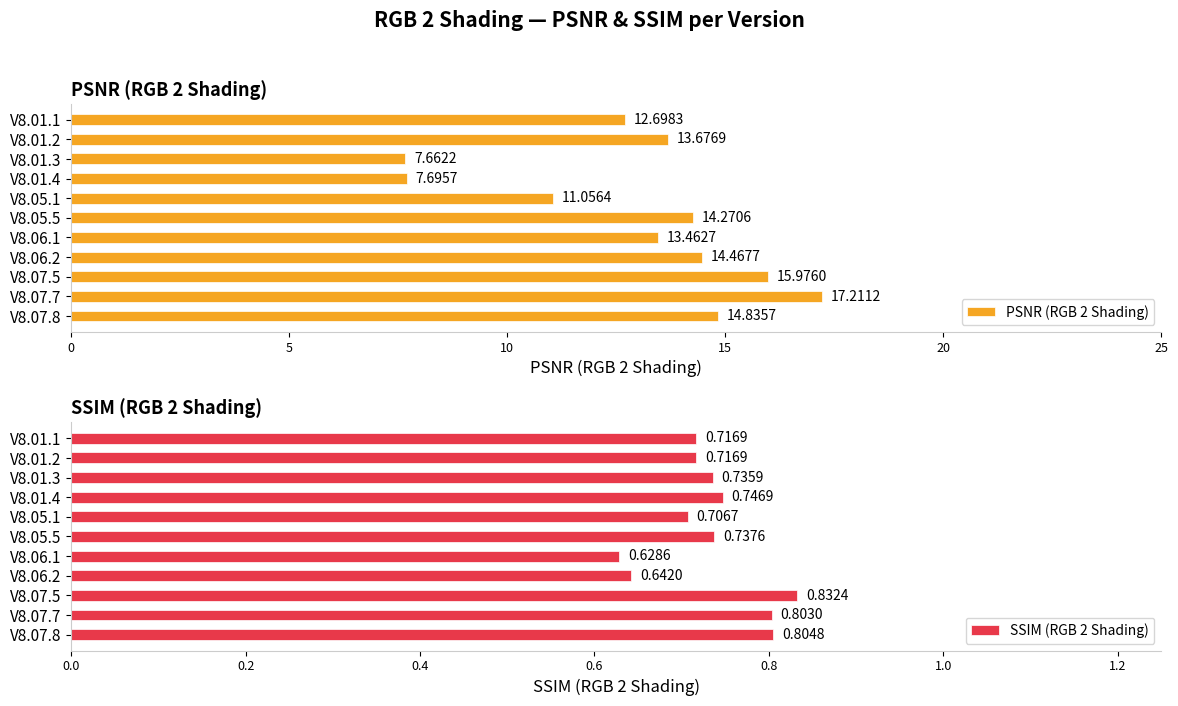

How many distinct data groups are displayed?

2